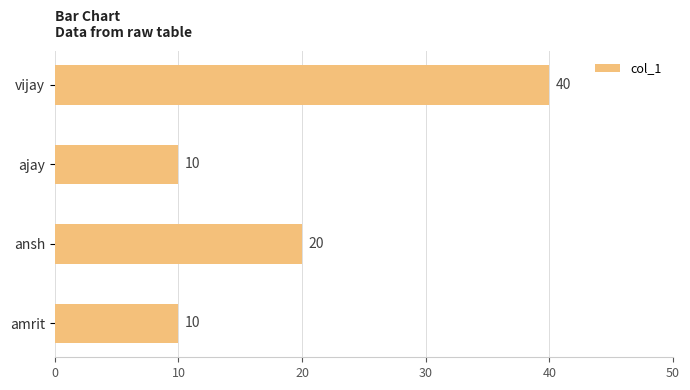

What is the ratio of the value at ajay to the value at ansh?

0.5